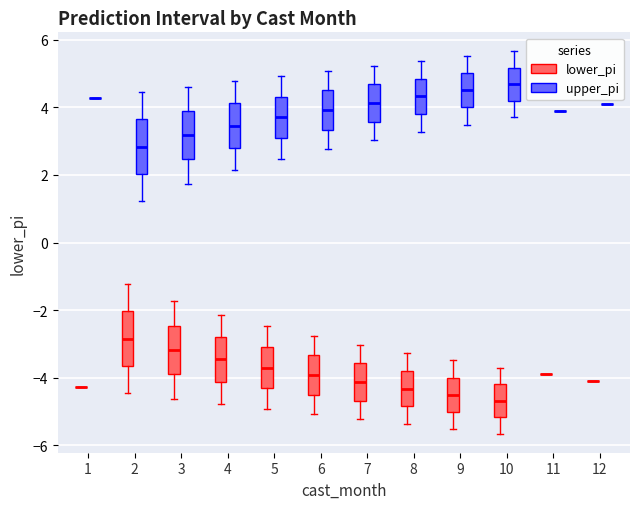

Where is the upper edge of the box for 3 (upper_pi) on the y-axis? The values are not printed on the chart, so give them approximately, as read against the axis.

3.8